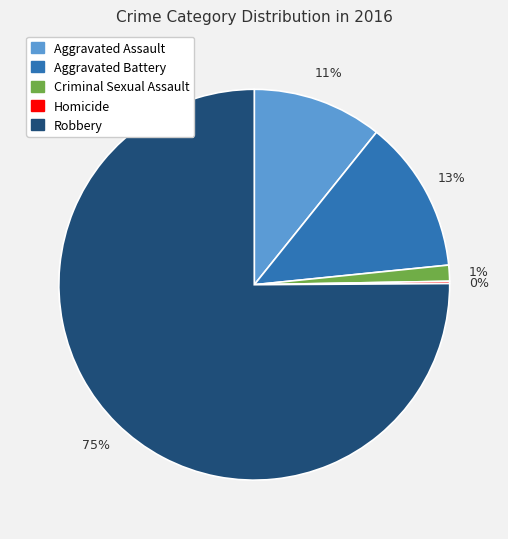

What is the largest slice in the pie chart?

Robbery